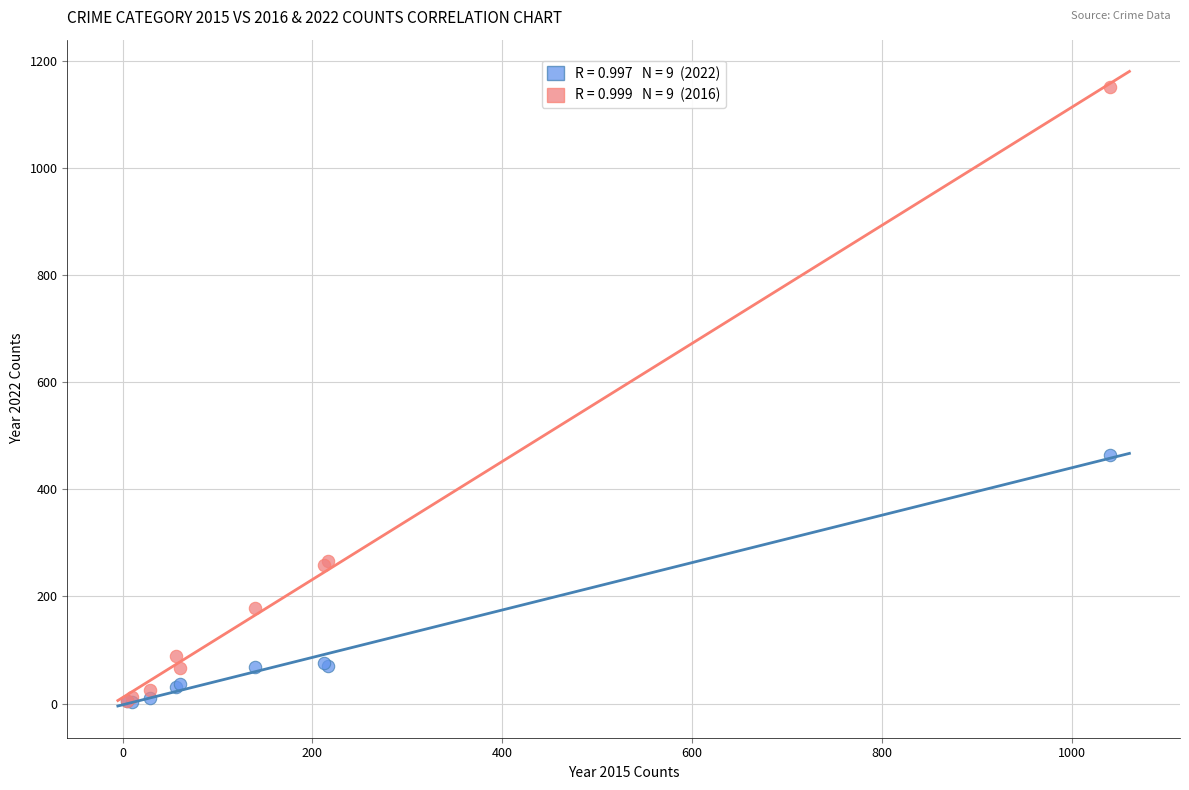

Across all series, what Y value is closest to 576?

464